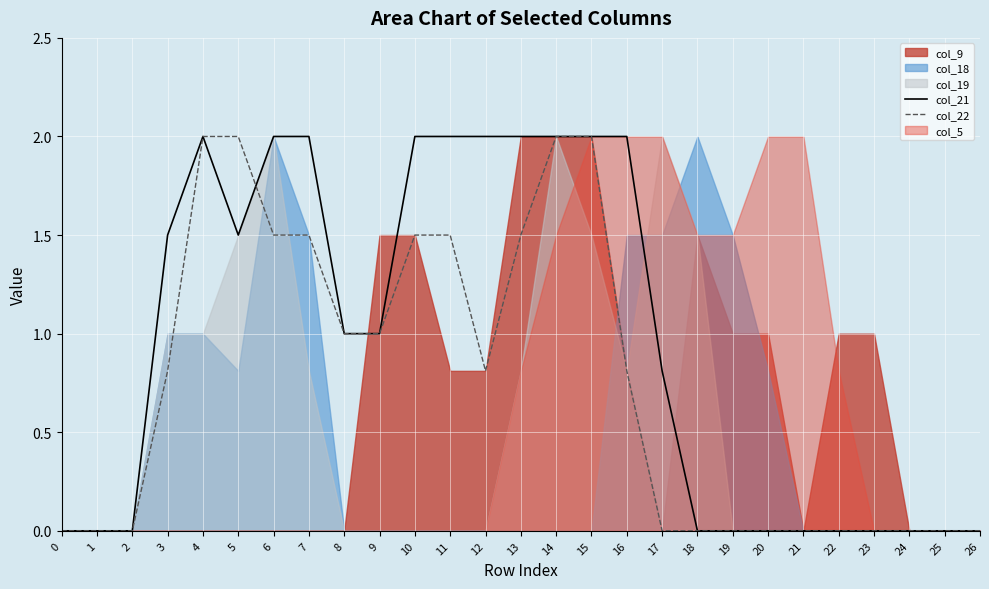

Rank the categories by col_21 value from highest to lowest.

4, 6, 7, 10, 11, 12, 13, 14, 15, 16, 3, 5, 8, 9, 17, 0, 1, 2, 18, 19, 20, 21, 22, 23, 24, 25, 26